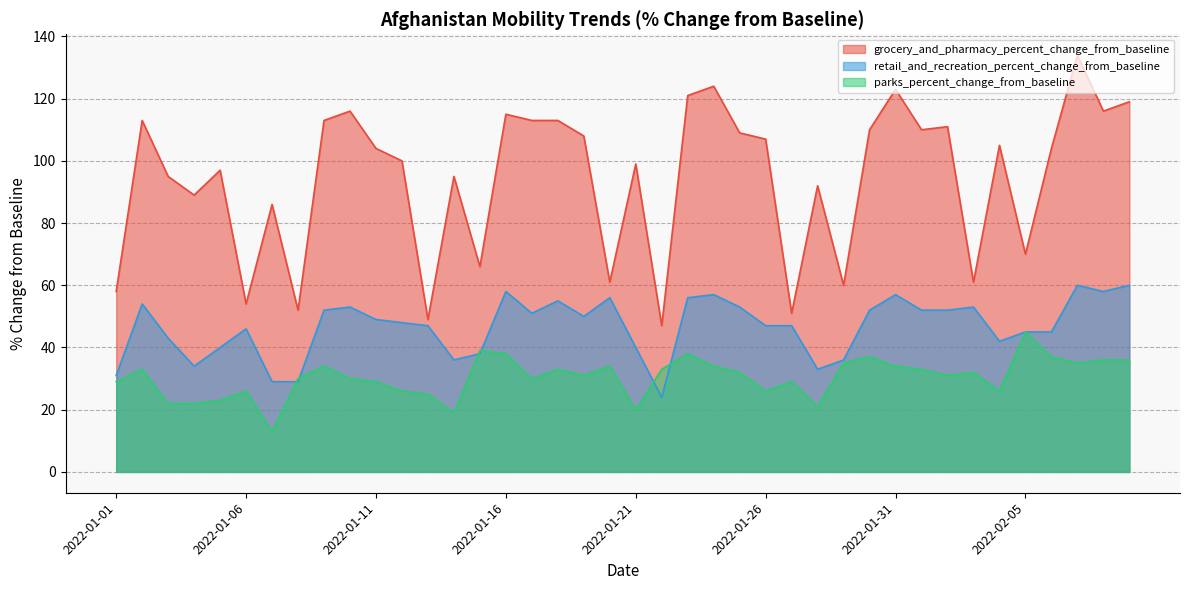

How many lines are shown in the chart?

3